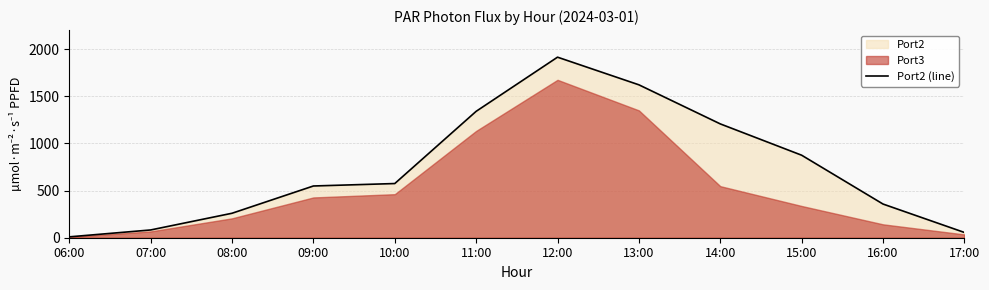

What is the ratio of the value at 14:00 to the value at 07:00?

14.7